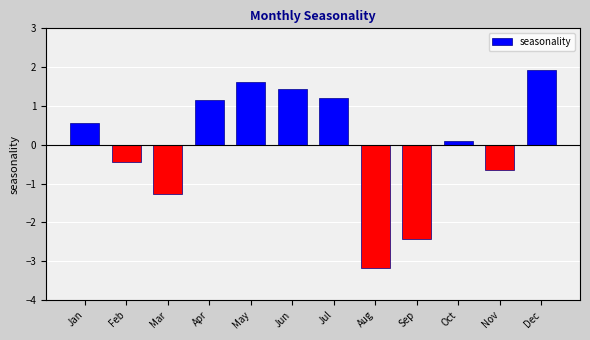

What is the difference between the maximum and minimum values?

5.1